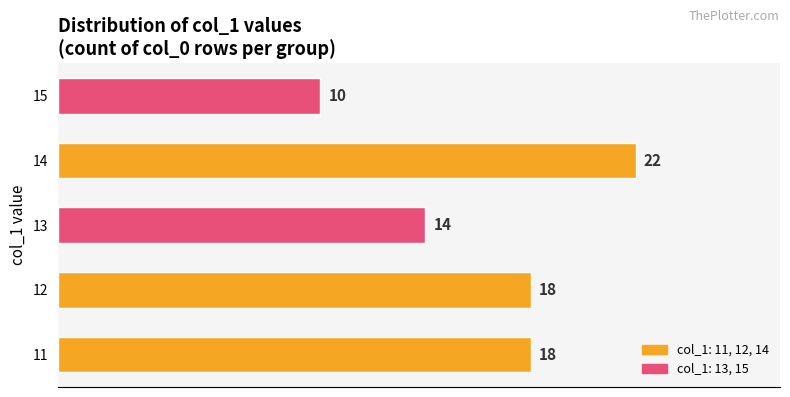

The chart shows a value of 10 at 15. True or false?

True